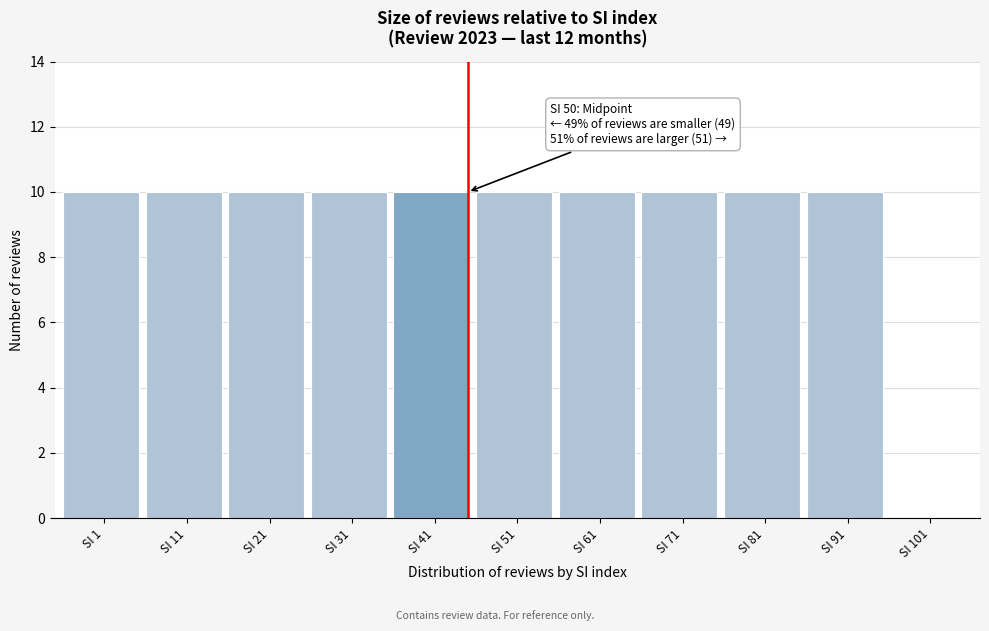

Reading left to right, what are all the values shown in this chart?

SI 1=10	SI 11=10	SI 21=10	SI 31=10	SI 41=10	SI 51=10	SI 61=10	SI 71=10	SI 81=10	SI 91=10	SI 101=0